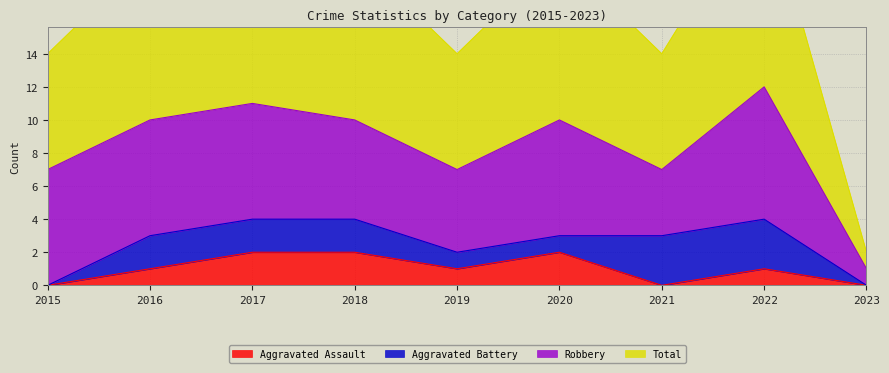

The value of Aggravated Assault at 2022 is 1. True or false?

True